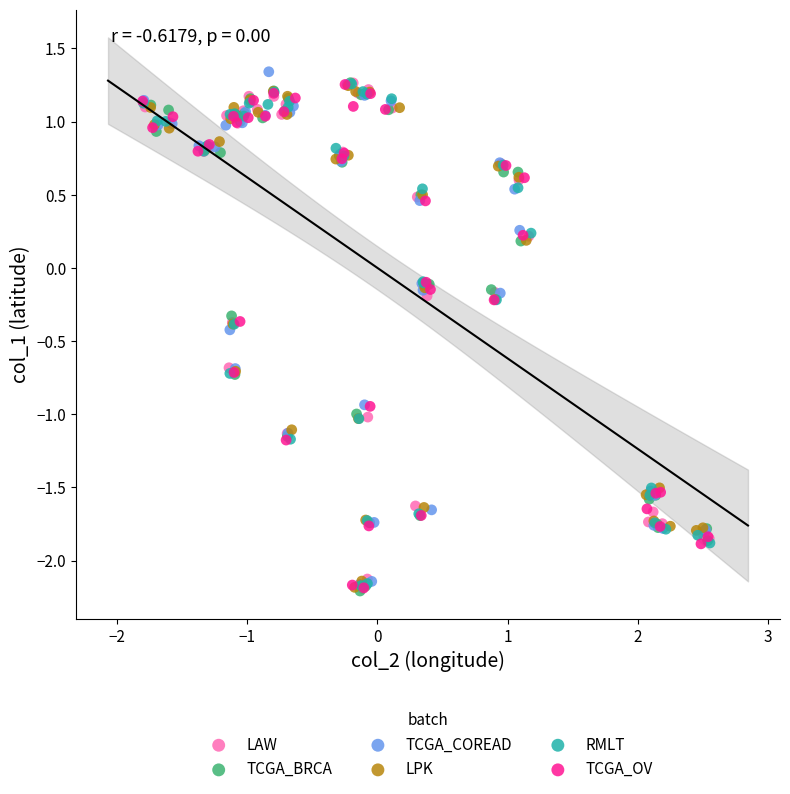

What are all the series names shown in the legend?

LAW, TCGA_BRCA, TCGA_COREAD, LPK, RMLT, TCGA_OV